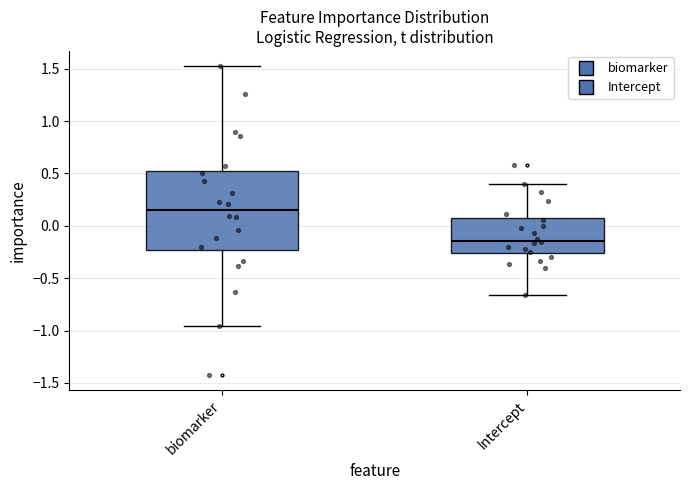

Reading left to right, transcribe this box plot: for each box, give where its median line is, the range the box spans, and where its two whiskers end, as read against the y-axis. The values are not printed on the chart, so give them approximately, as read against the axis.

biomarker: median 0.15, box -0.25 to 0.50, whiskers -0.95 to 1.50
Intercept: median -0.15, box -0.25 to 0.05, whiskers -0.65 to 0.40